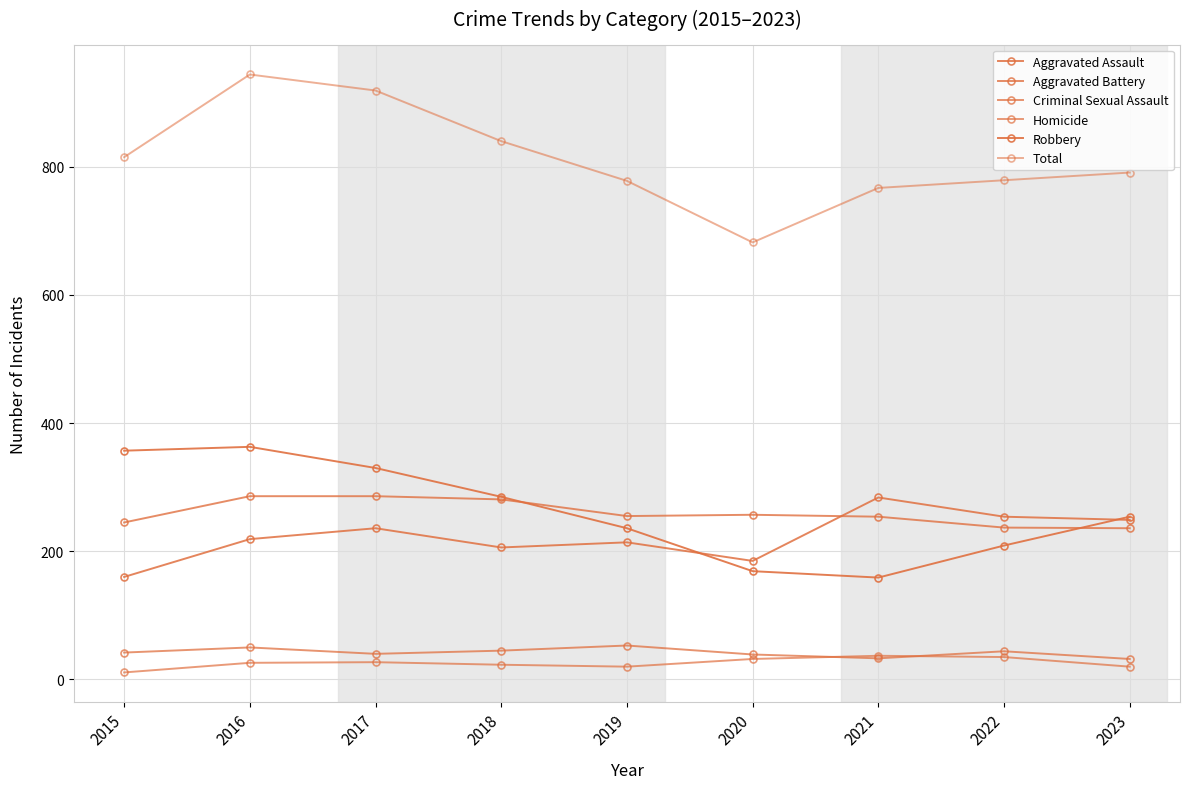

True or false: Criminal Sexual Assault and Aggravated Battery cross at least once.

False